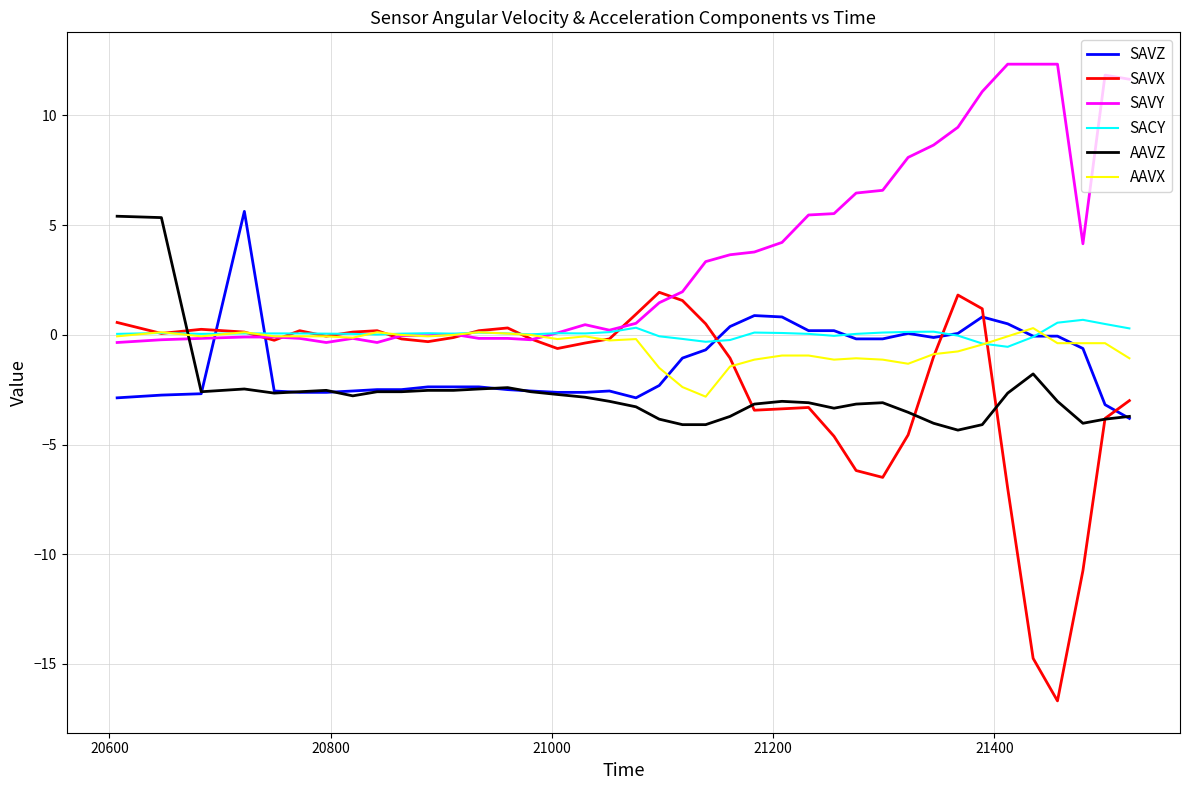

Which series has the widest spread of values?

SAVX